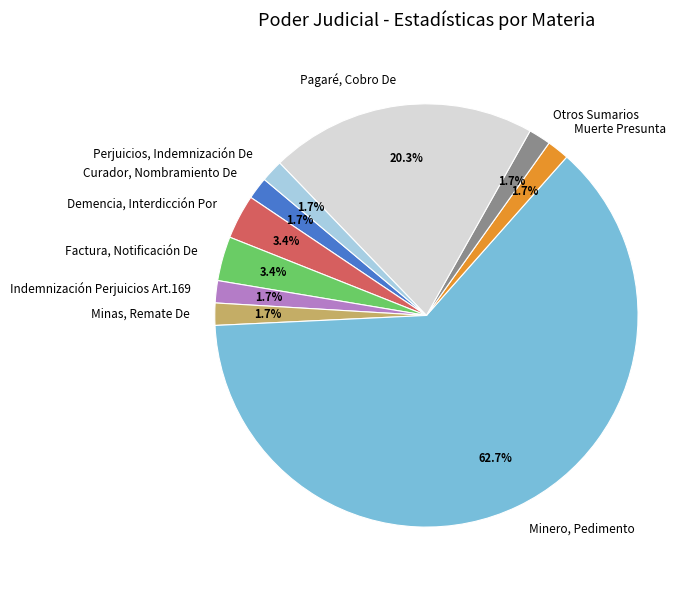

Is Factura, Notificación De the majority of the pie?

No